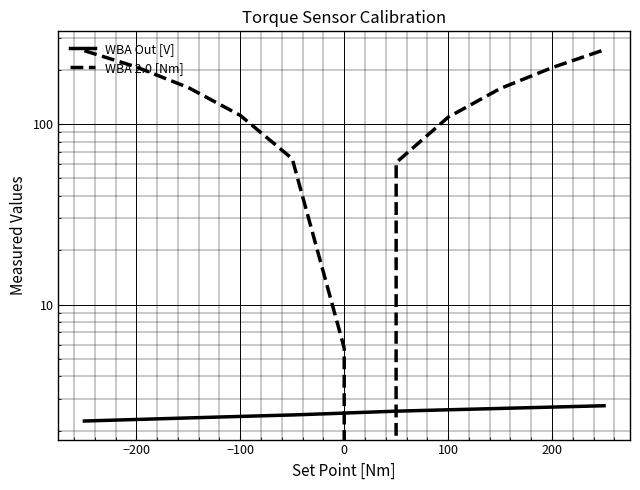

True or false: WBA 2.0 [Nm] has a value of 31.3 at 100.

False